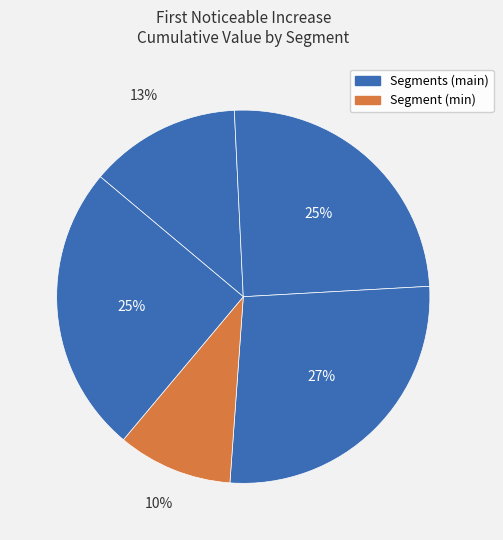

Is there a majority slice in this chart?

No